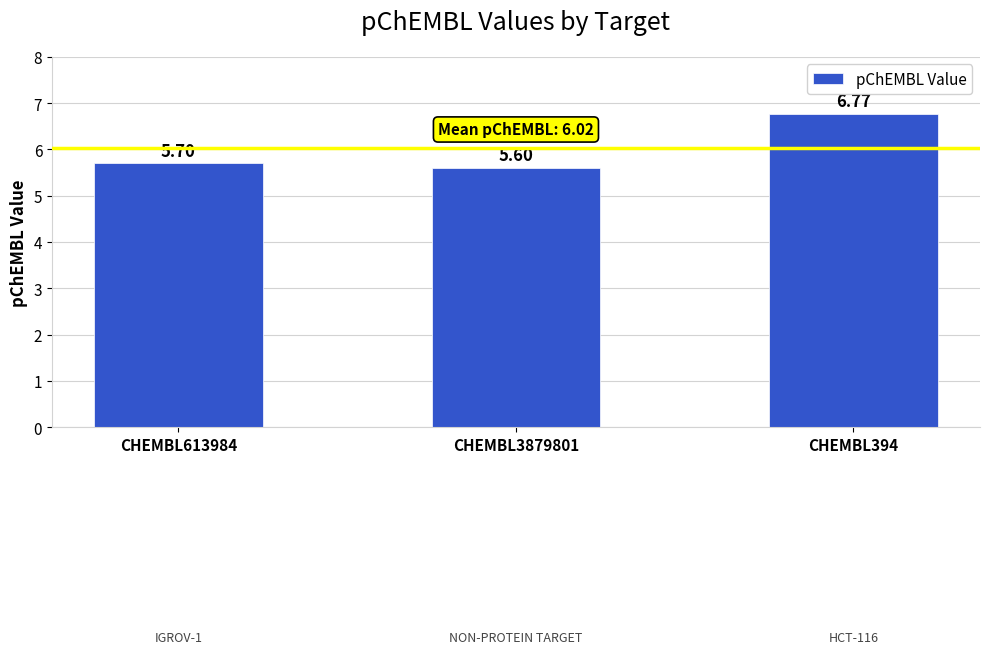

List the labels in order of value, smallest first.

CHEMBL3879801, CHEMBL613984, CHEMBL394